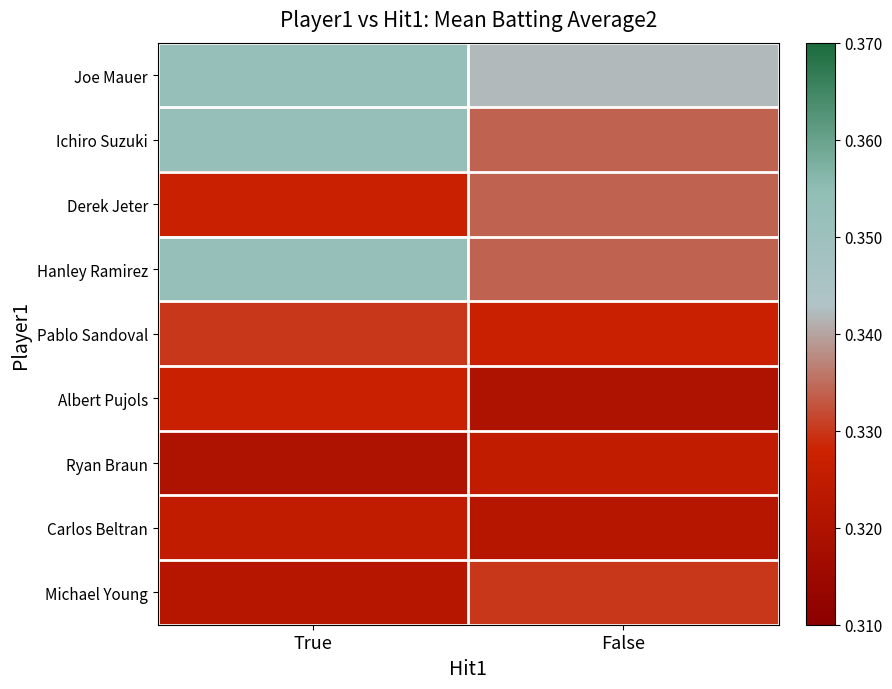

Reading left to right, transcribe all the data shown in this chart.

Joe Mauer: True=0.4	False=0.3
Ichiro Suzuki: True=0.4	False=0.3
Derek Jeter: True=0.3	False=0.3
Hanley Ramirez: True=0.4	False=0.3
Pablo Sandoval: True=0.3	False=0.3
Albert Pujols: True=0.3	False=0.3
Ryan Braun: True=0.3	False=0.3
Carlos Beltran: True=0.3	False=0.3
Michael Young: True=0.3	False=0.3